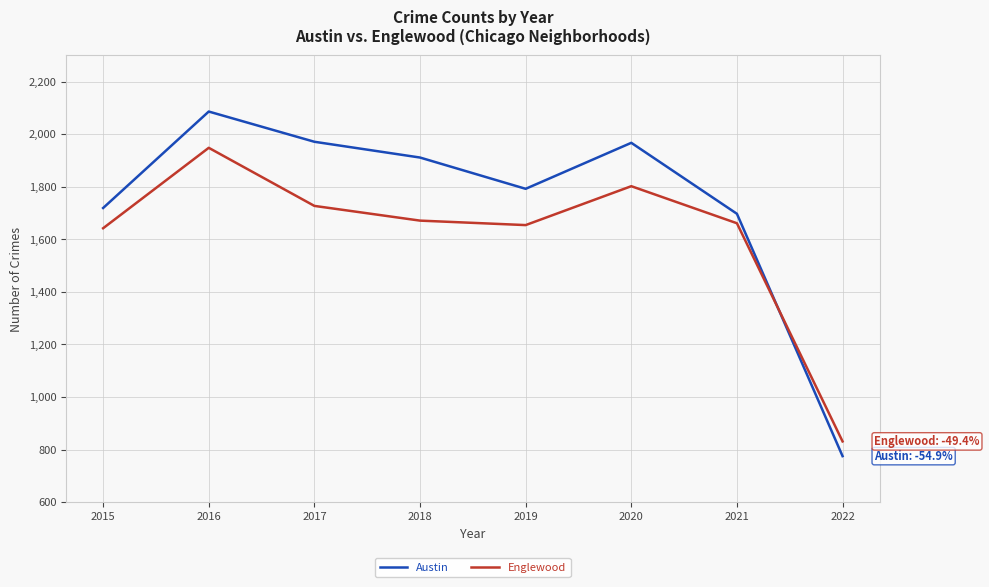

Between which two adjacent categories do Englewood and Austin first intersect?

2021 and 2022